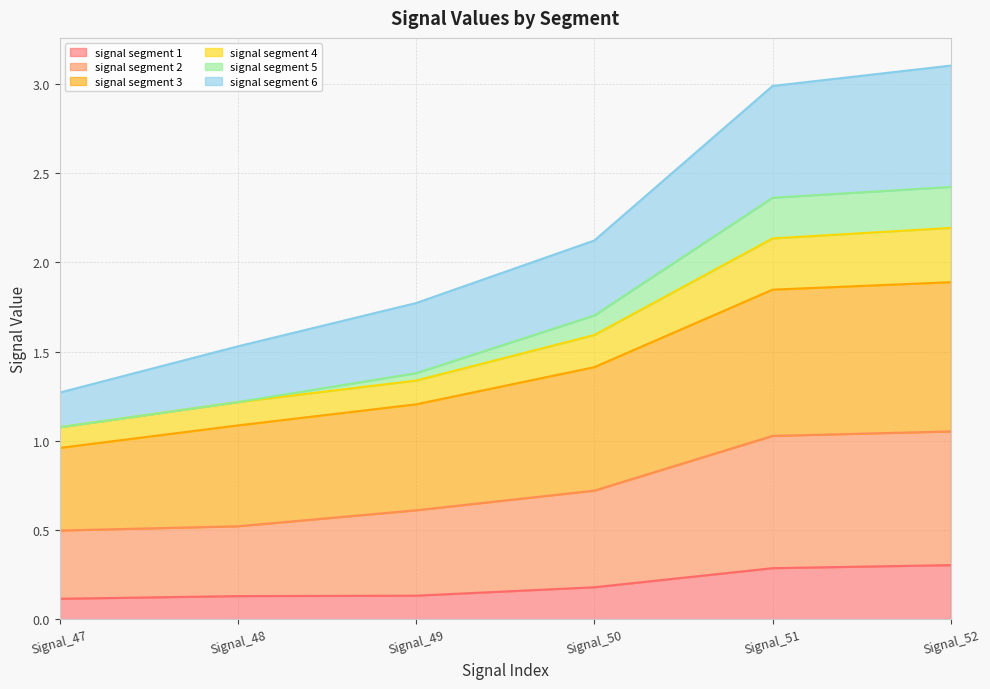

At how many categories does at least one series exceed 0?

6